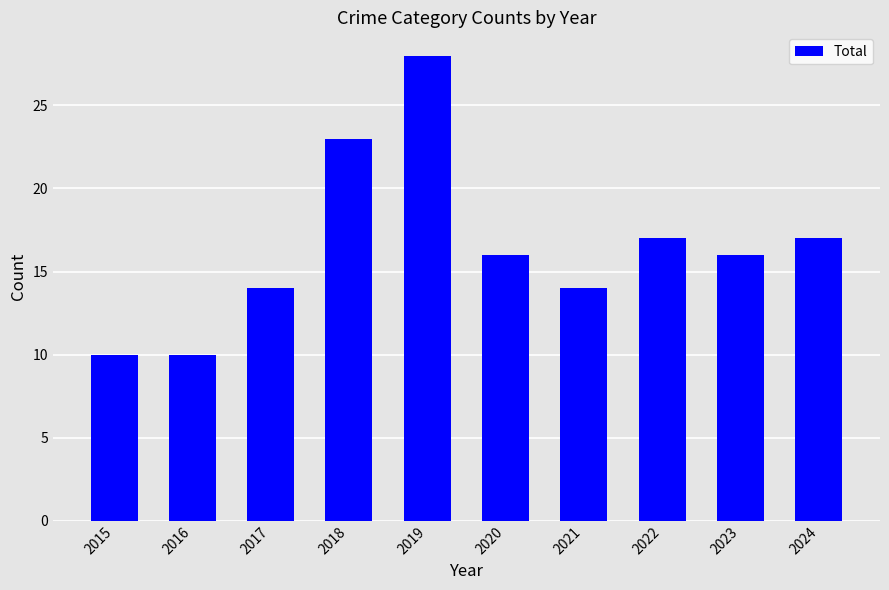

What is the difference between the maximum and minimum values?

18